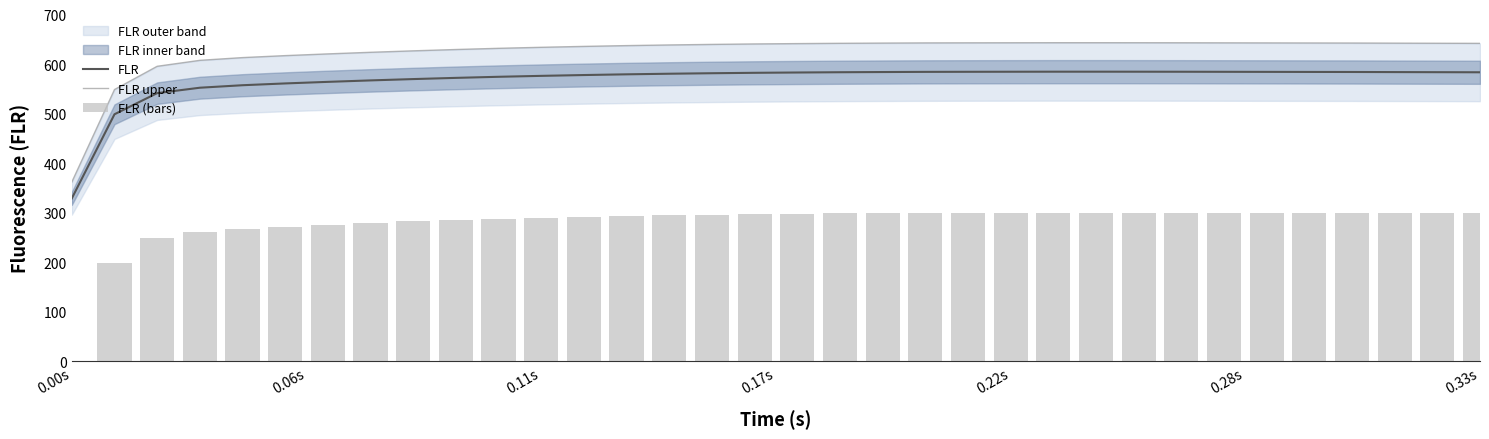

What is the maximum value for FLR?

584.6